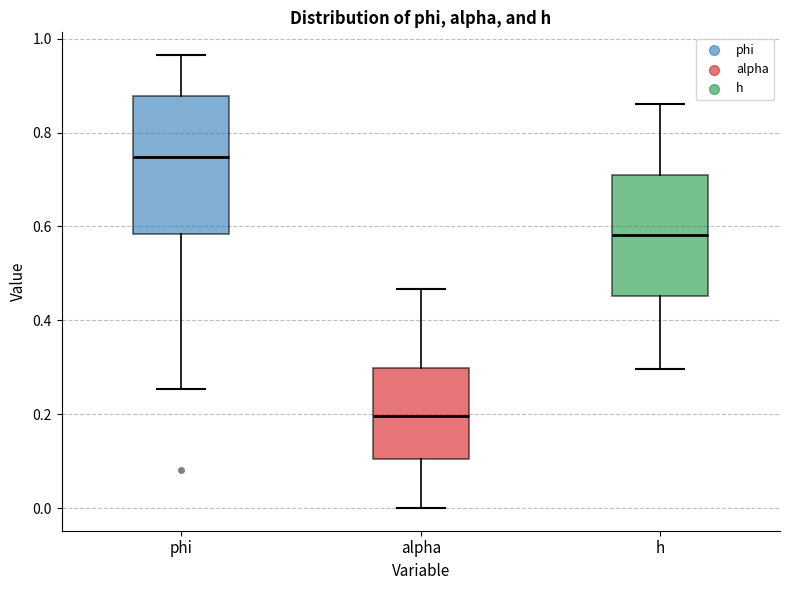

Comparing the boxes themselves (not the whiskers), which one is the tallest?

phi